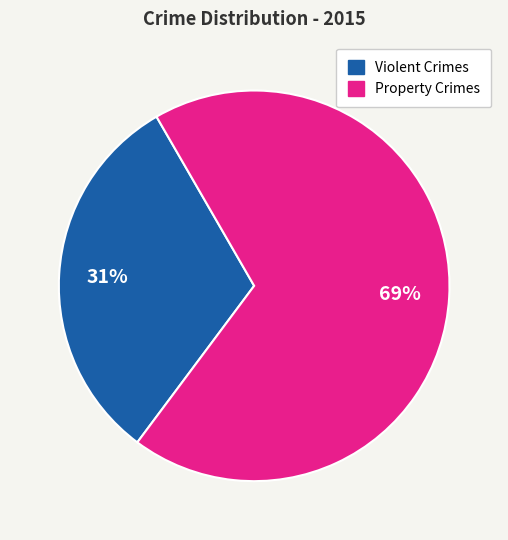

To the nearest percent, what is the average slice percentage?

50%